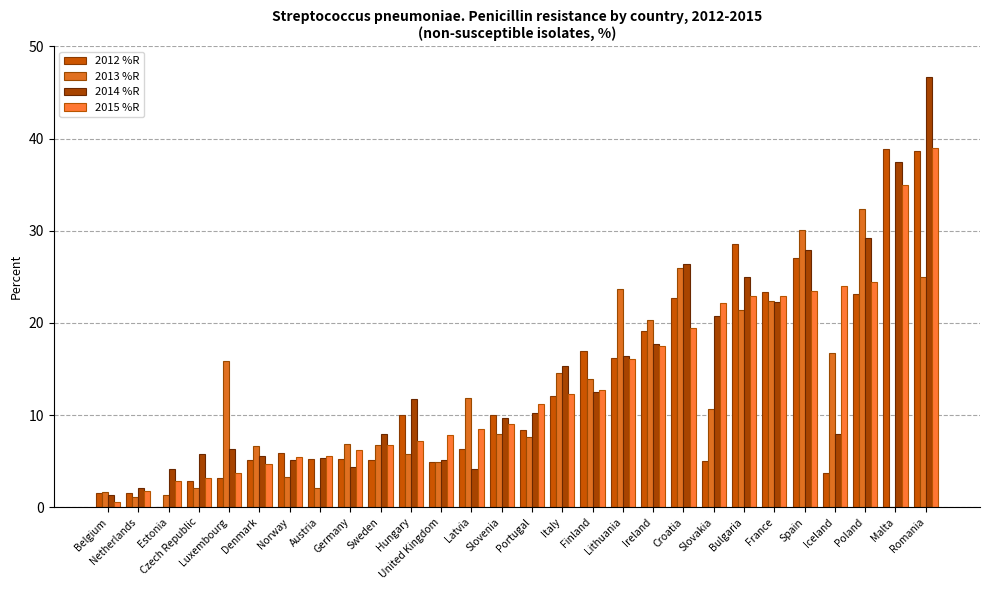

At which label does 2014 %R first exceed 10?

Hungary